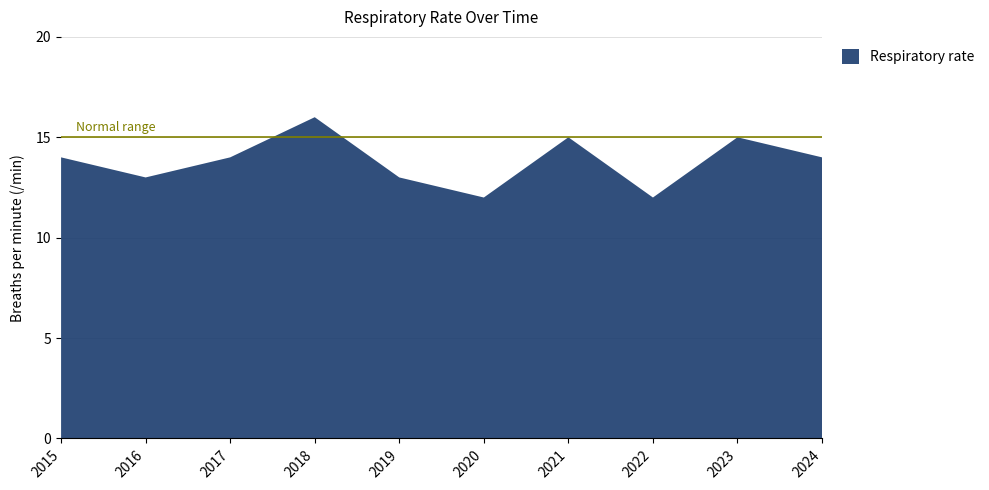

Reading left to right, list all the values displayed in this chart.

14	13	14	16	13	12	15	12	15	14